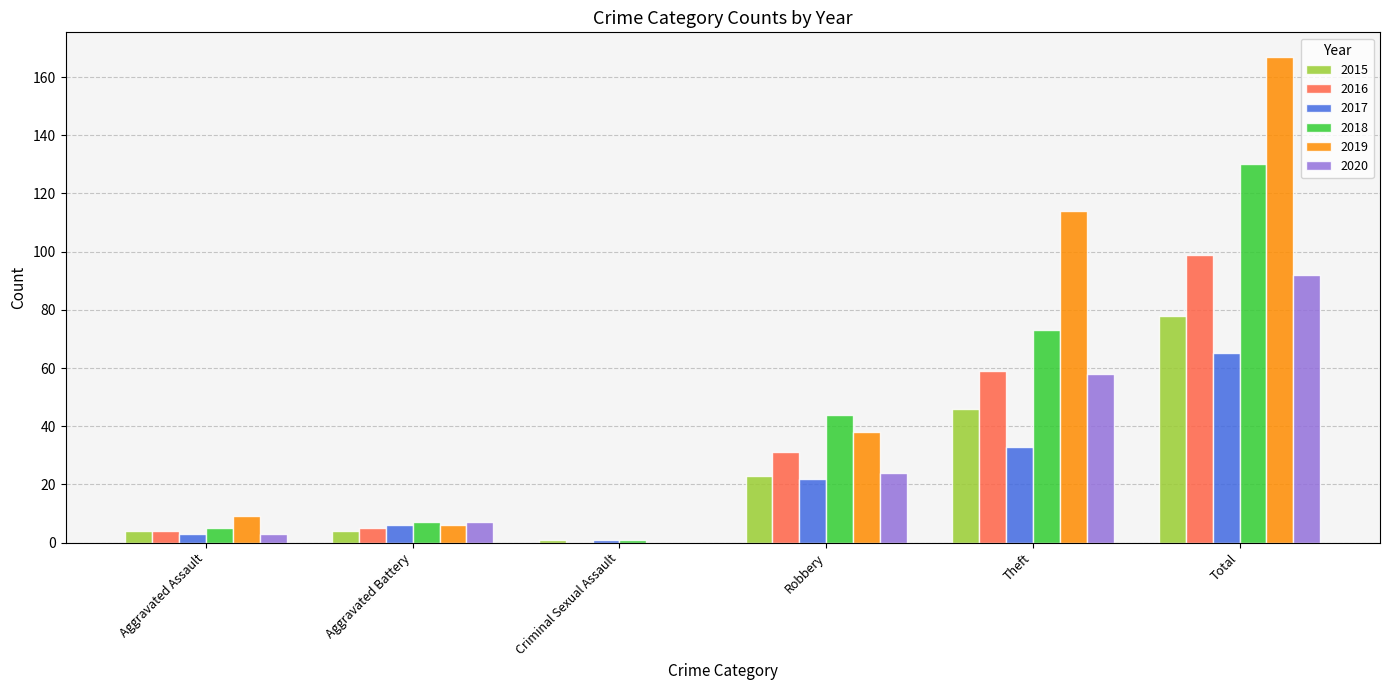

Which series changed the most between Theft and Total?

2018